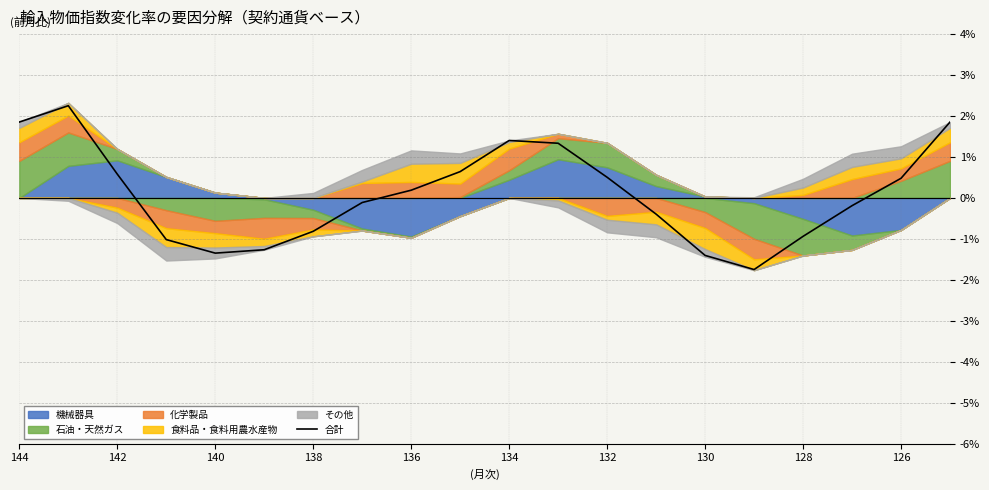

What is the highest value of the 合計 series?

2.3